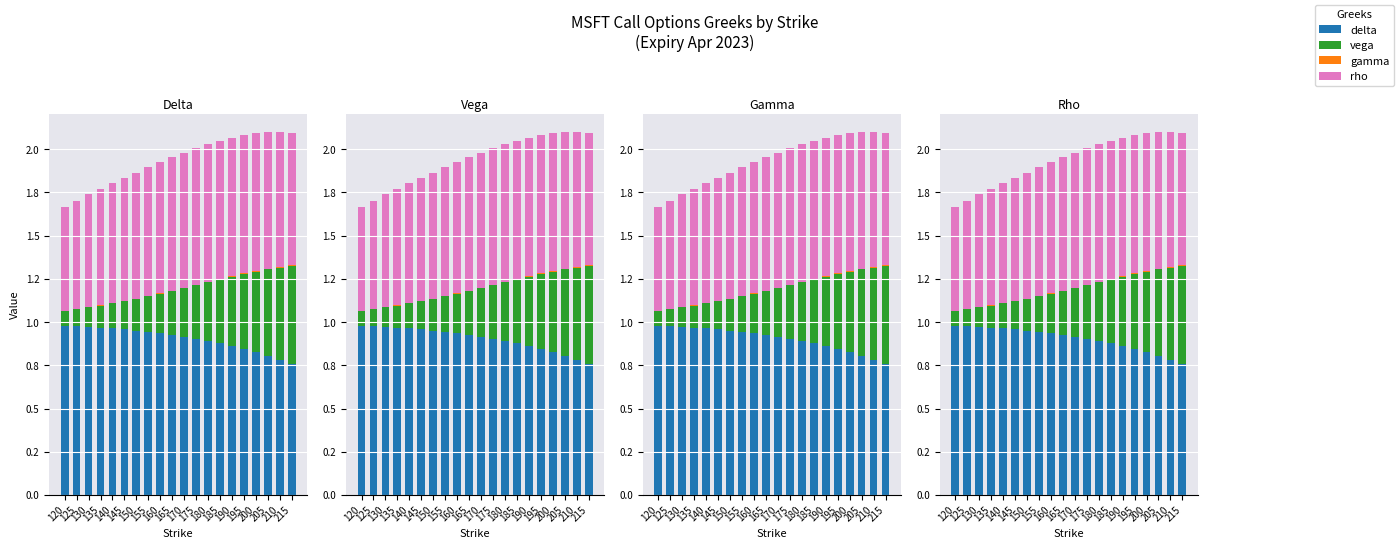

Which series has the largest total across all categories?

delta